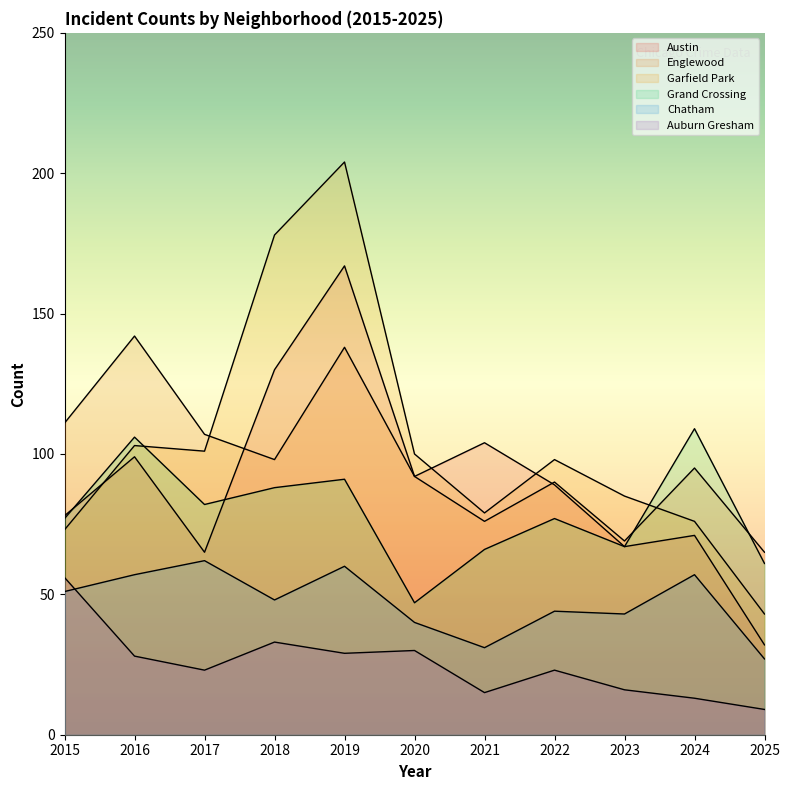

Is it true that Grand Crossing equals 159 at 2024?

False